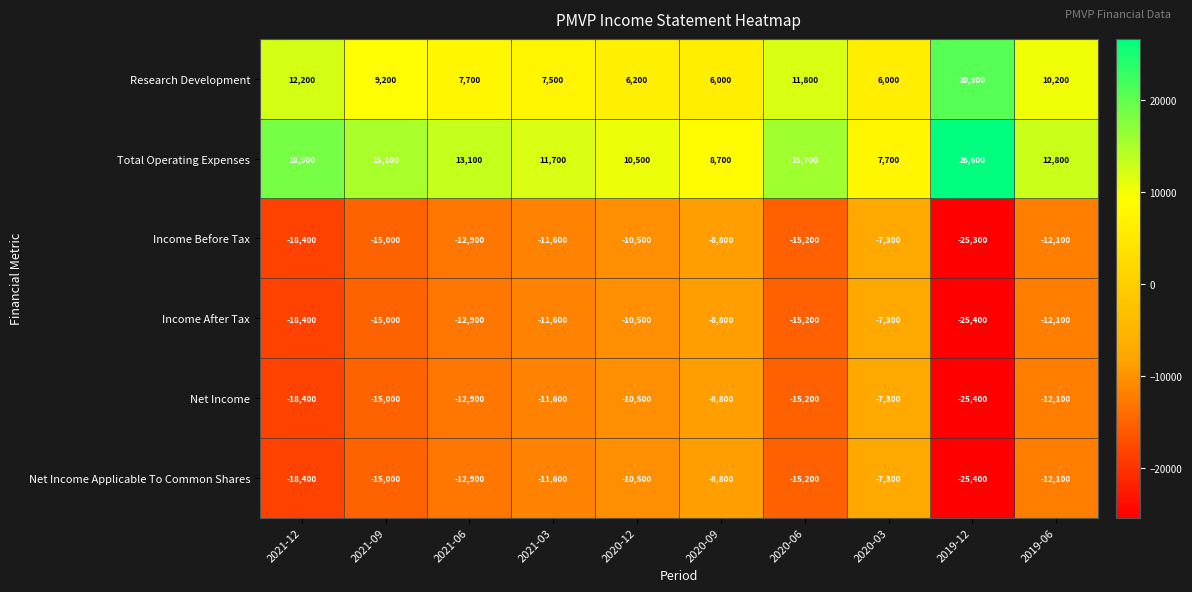

What is the spread (max minus min) of values at 2020-03?

15000